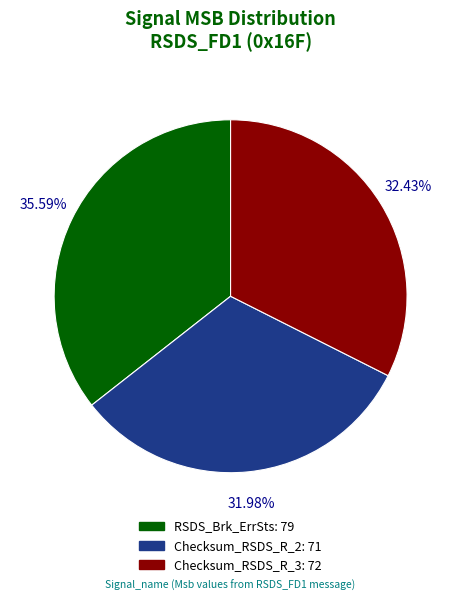

To the nearest percent, what is the average slice percentage?

33%